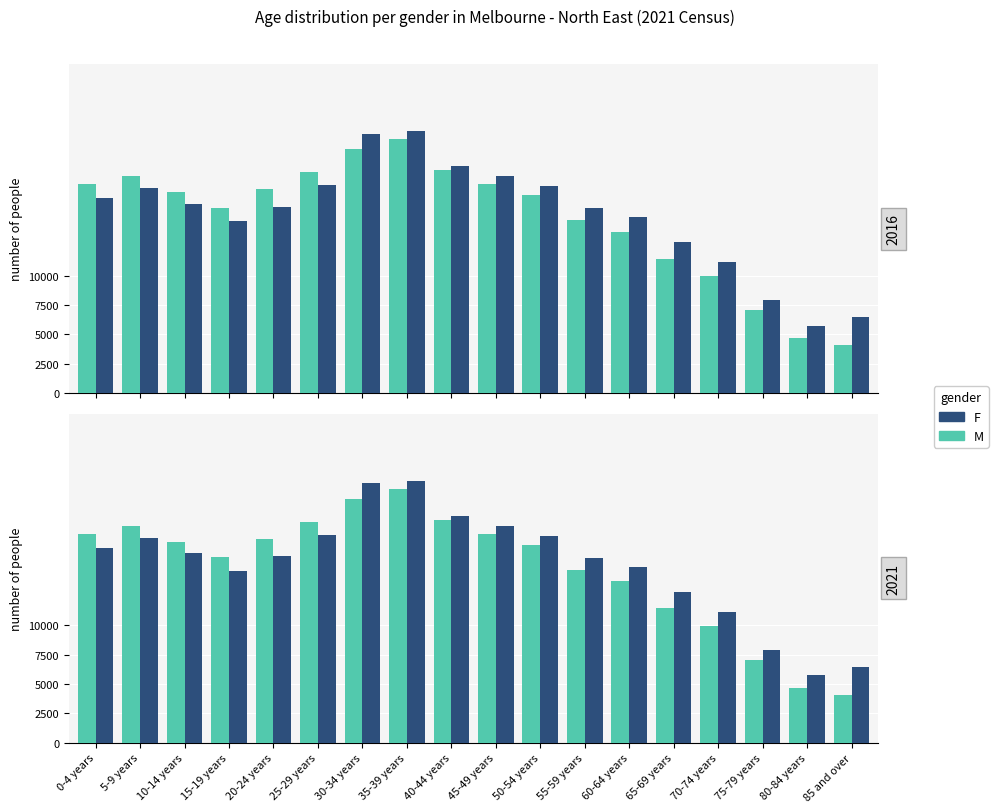

At how many categories does at least one series exceed 17006?

10